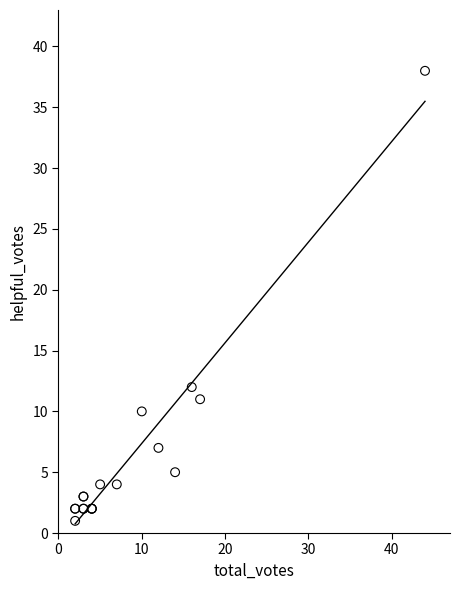

What Y value in the scatter plot is closest to 19?

12